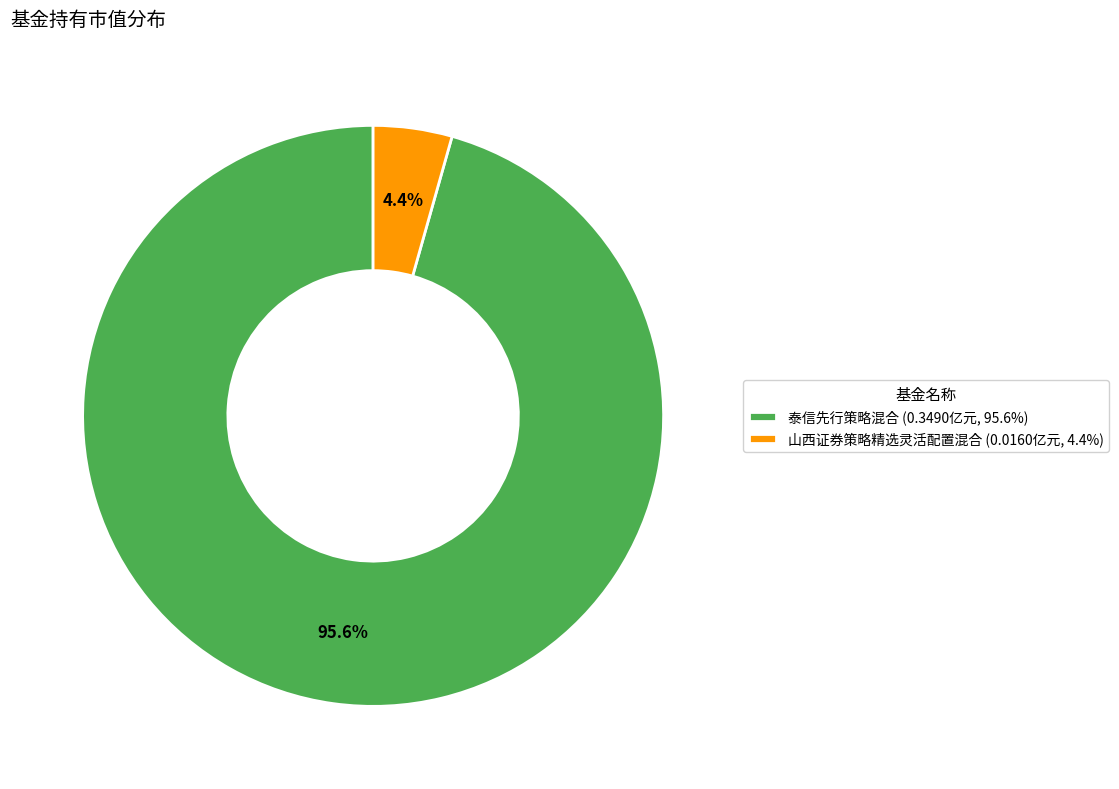

To the nearest percent, what portion does 山西证券策略精选灵活配置混合 represent?

4%